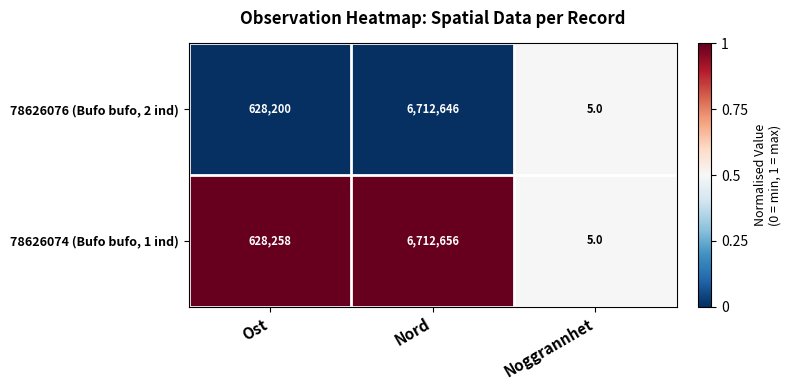

Where is 78626074 (Bufo bufo, 1 ind) nearest to the value 3356330?

Ost